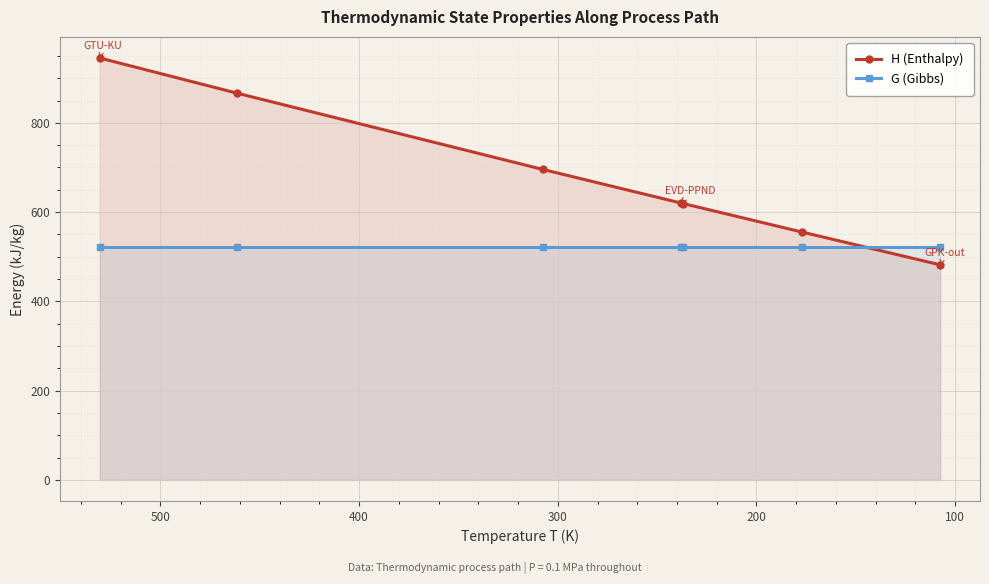

List the series in order of their overall mean, highest first.

H (Enthalpy), G (Gibbs)